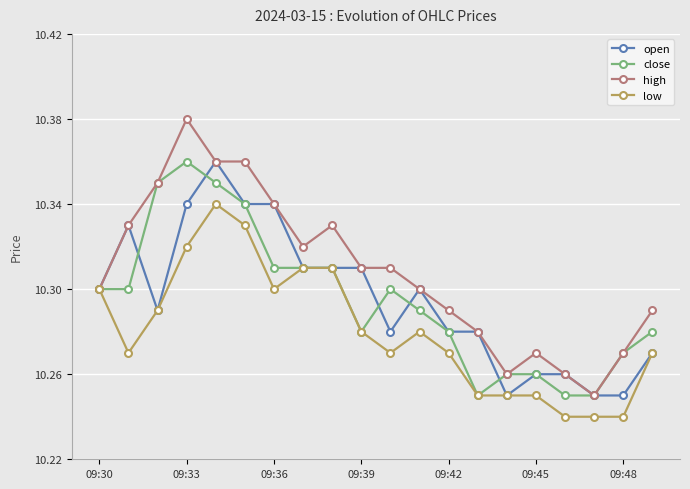

Which series has the largest range (max minus min)?

high